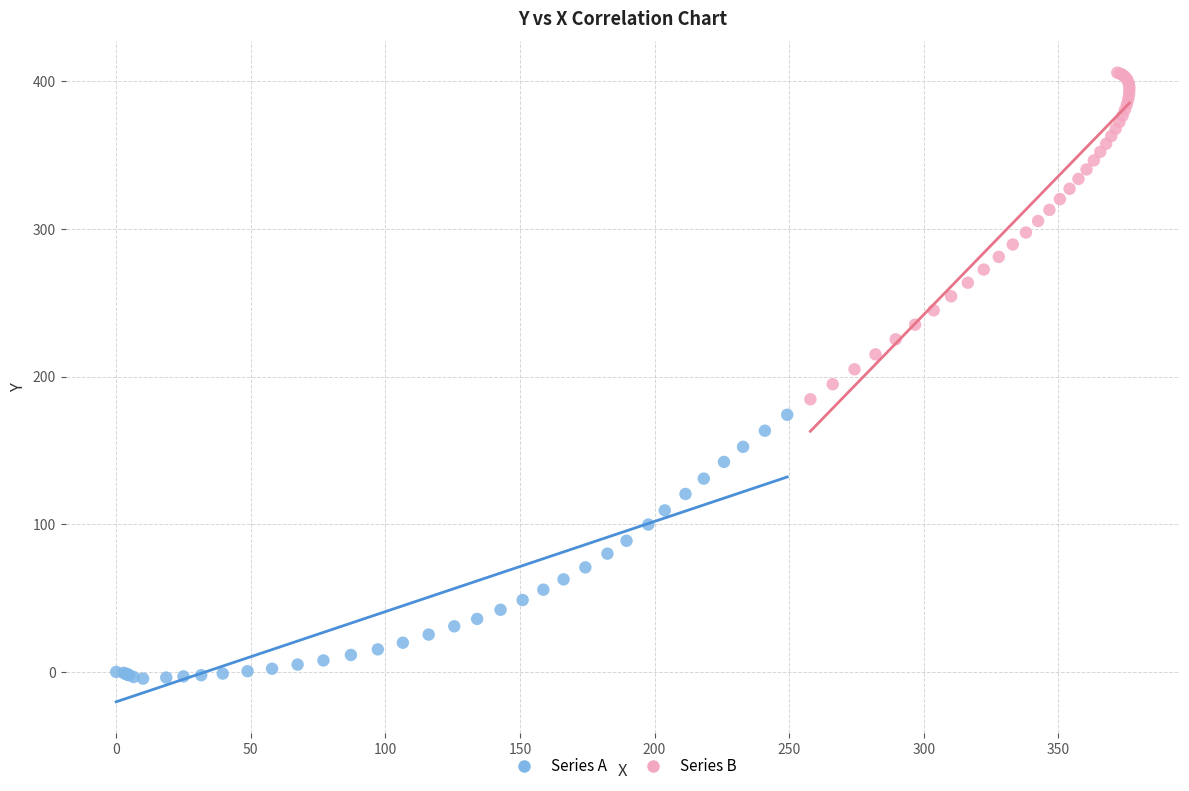

Which series reaches the maximum Y coordinate?

Series B